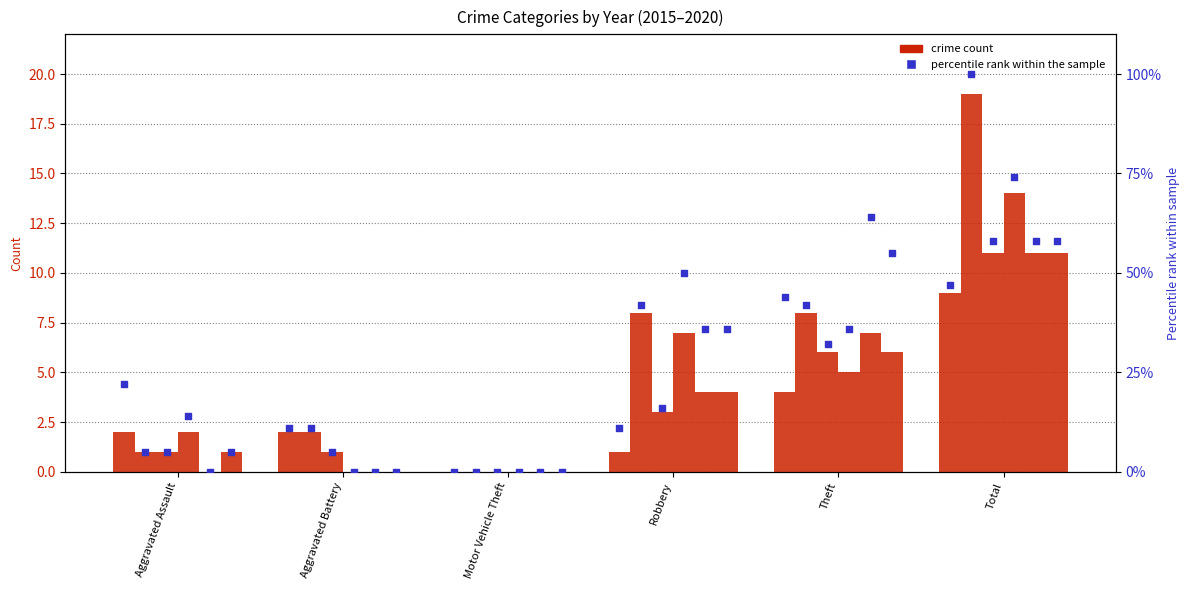

Which series has the largest total across all categories?

2016